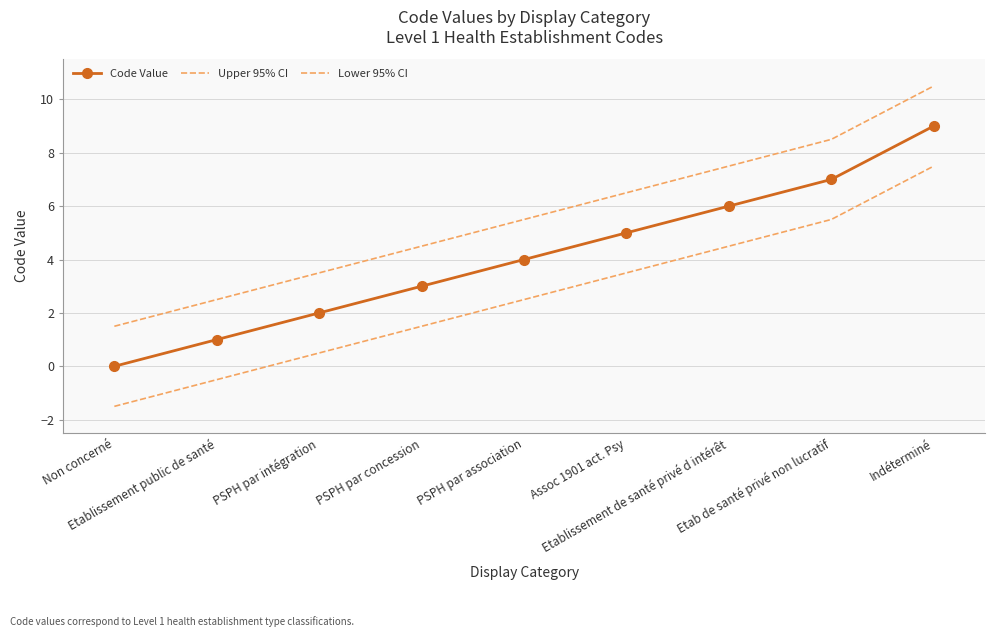

Reading left to right, what are all the values shown in this chart?

Code Value: Non concerné=0.0	Etablissement public de santé=1.0	PSPH par intégration=2.0	PSPH par concession=3.0	PSPH par association=4.0	Assoc 1901 act. Psy=5.0	Etablissement de santé privé d intérêt=6.0	Etab de santé privé non lucratif=7.0	Indéterminé=9.0
Upper 95% CI: Non concerné=1.5	Etablissement public de santé=2.5	PSPH par intégration=3.5	PSPH par concession=4.5	PSPH par association=5.5	Assoc 1901 act. Psy=6.5	Etablissement de santé privé d intérêt=7.5	Etab de santé privé non lucratif=8.5	Indéterminé=10.5
Lower 95% CI: Non concerné=-1.5	Etablissement public de santé=-0.5	PSPH par intégration=0.5	PSPH par concession=1.5	PSPH par association=2.5	Assoc 1901 act. Psy=3.5	Etablissement de santé privé d intérêt=4.5	Etab de santé privé non lucratif=5.5	Indéterminé=7.5